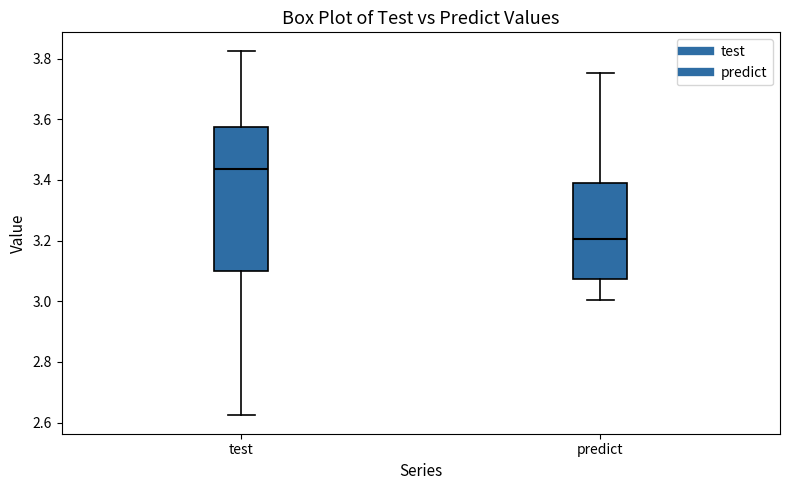

Reading left to right, transcribe this box plot: for each box, give where its median line is, the range the box spans, and where its two whiskers end, as read against the y-axis. The values are not printed on the chart, so give them approximately, as read against the axis.

test: median 3.44, box 3.10 to 3.58, whiskers 2.62 to 3.82
predict: median 3.20, box 3.08 to 3.38, whiskers 3.00 to 3.76